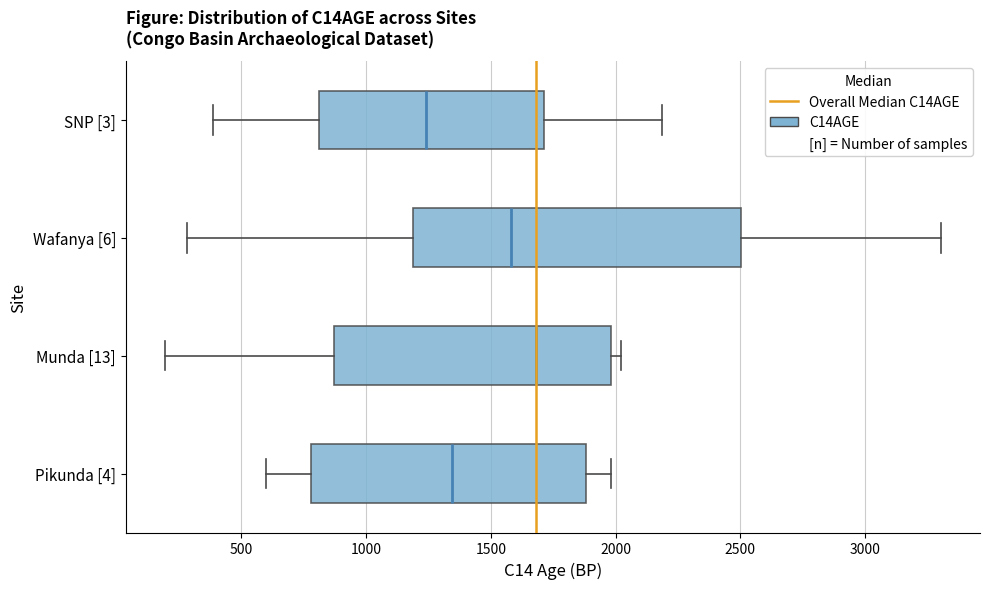

Where does the right whisker of the box for Pikunda [4] end on the x-axis? The values are not printed on the chart, so give them approximately, as read against the axis.

2000